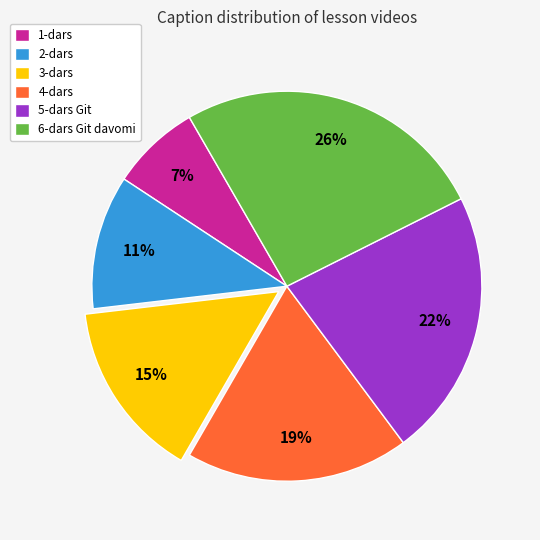

The 3-dars slice represents 15% of the pie. True or false?

True